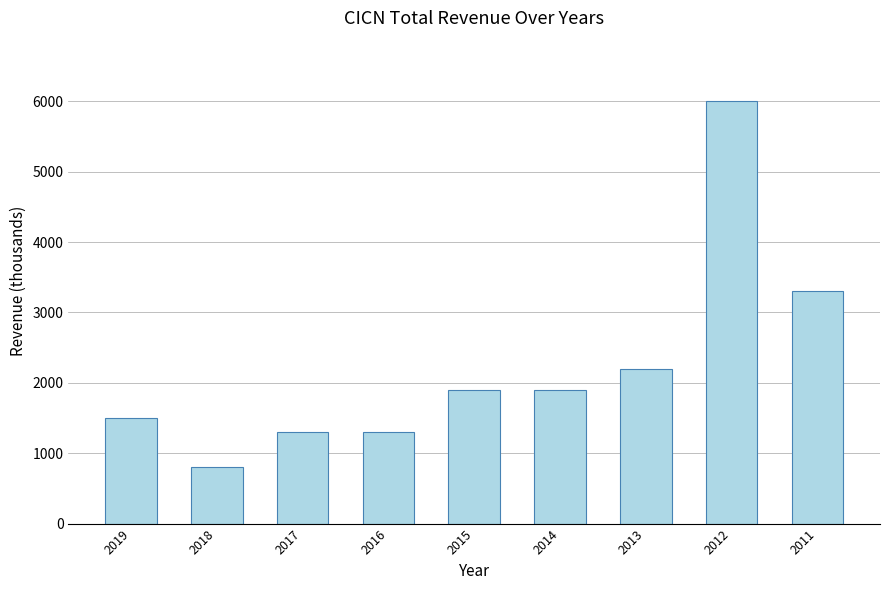

How many bars are there in total?

9